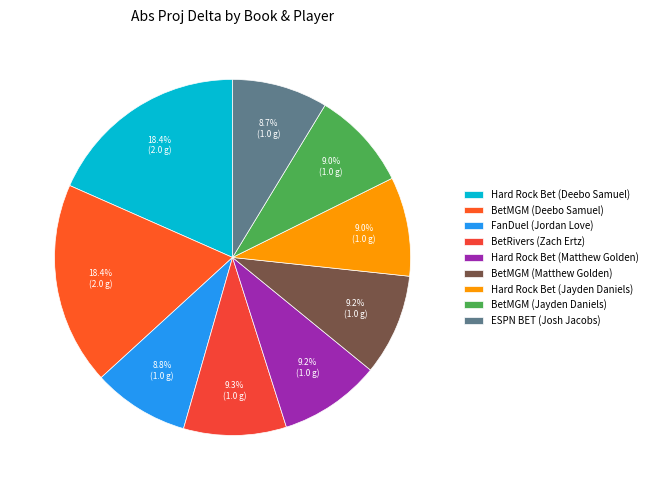

Count the number of slices in the pie.

9